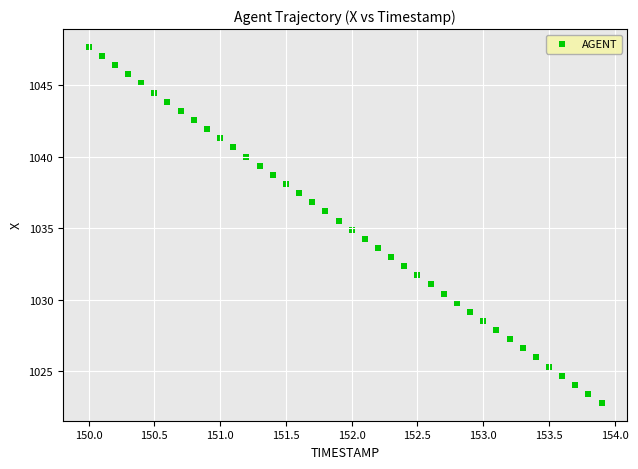

What is the range of X values (max minus min)?

3.9